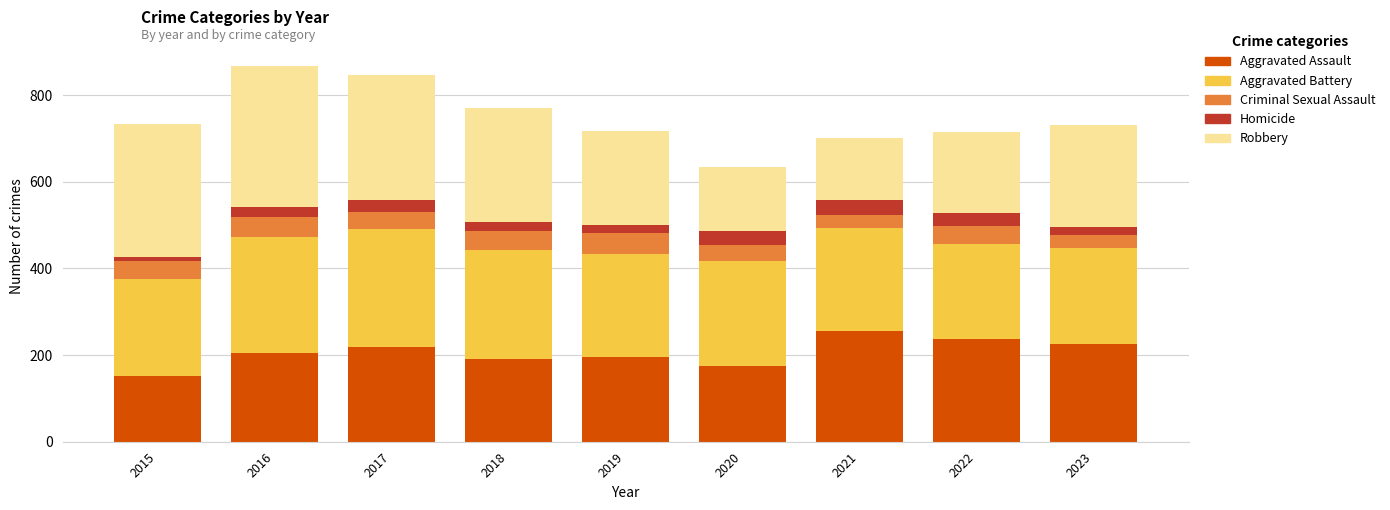

The Aggravated Assault series shows 453 at 2021. True or false?

False